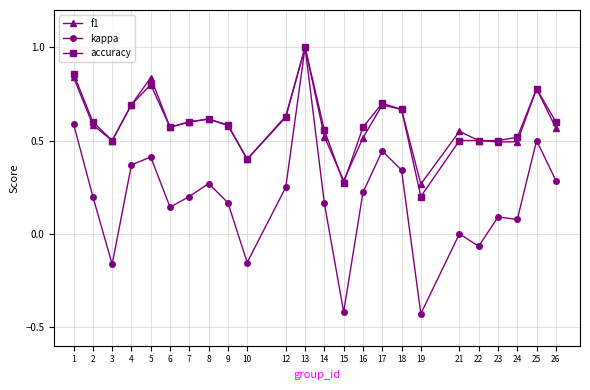

Where is the first local minimum for accuracy?

3